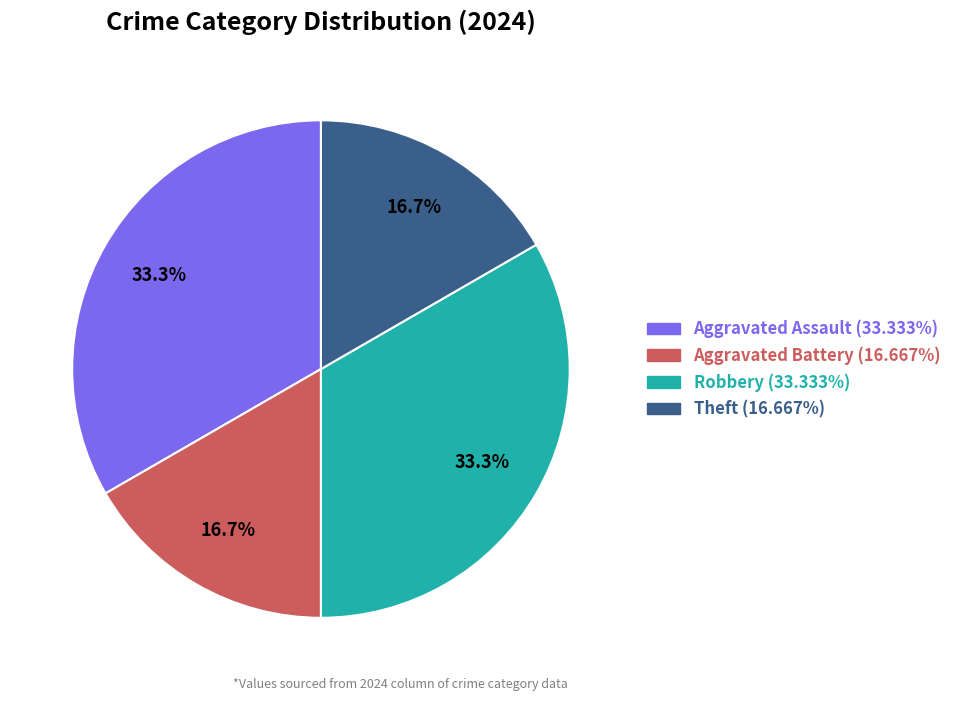

Do Robbery and Aggravated Assault together represent more than half of the pie?

Yes